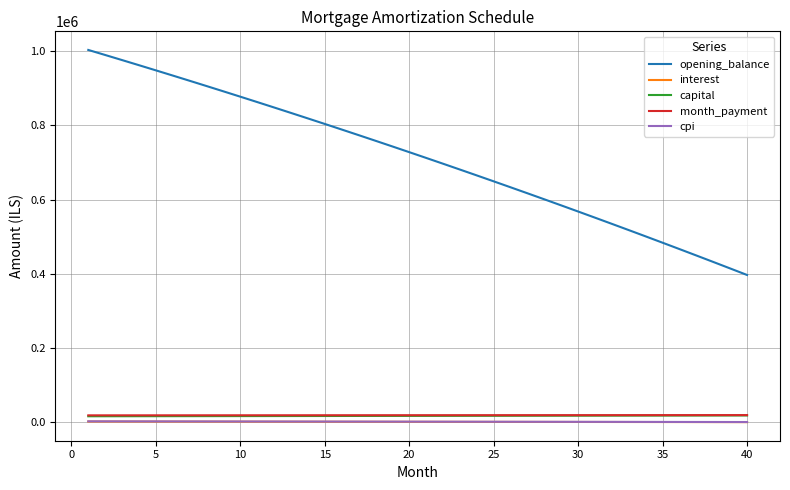

True or false: opening_balance and capital intersect in this chart.

False